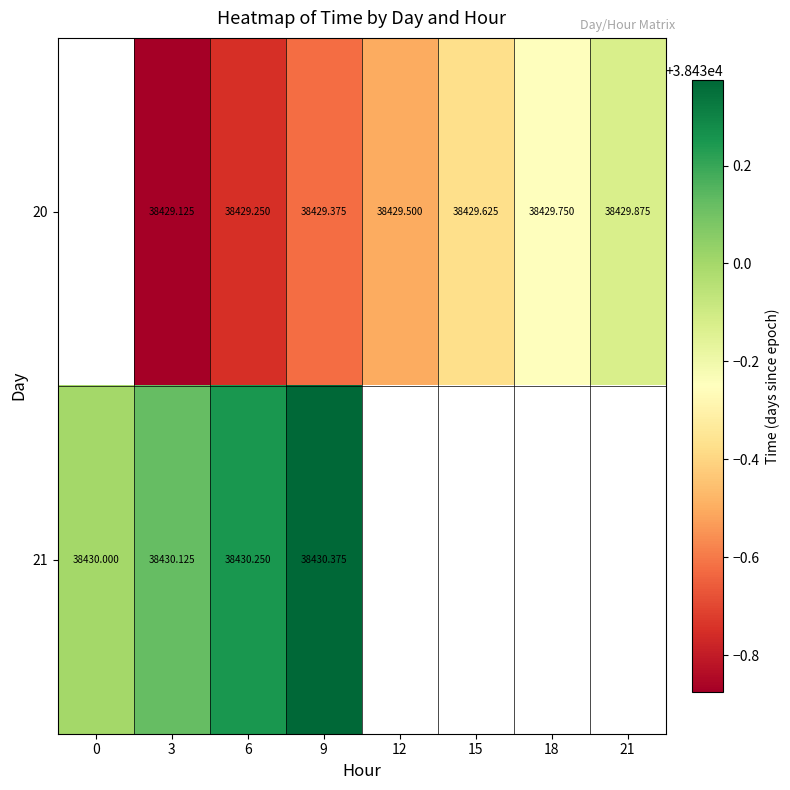

Between 0 and 3, which series saw the biggest shift?

21